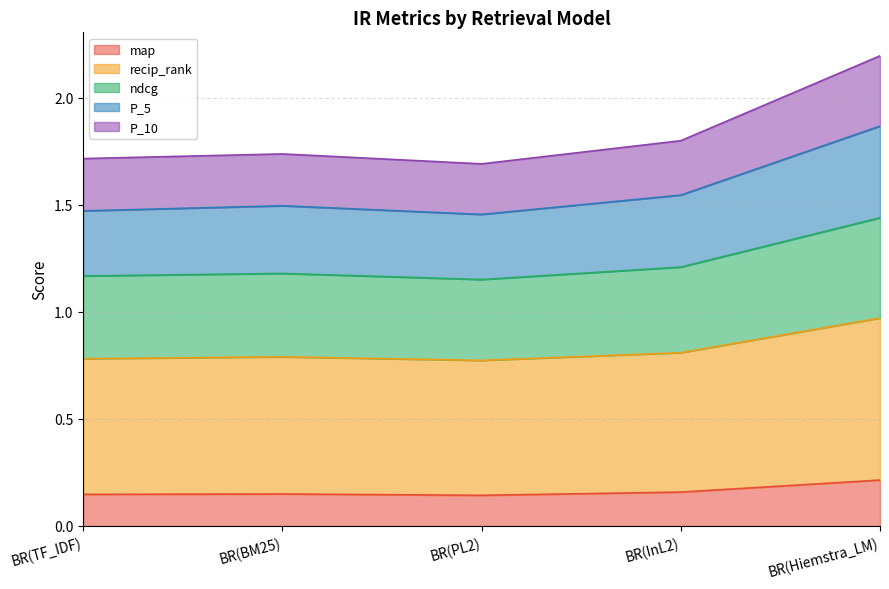

True or false: map has more than 0 points higher than both neighbors.

True